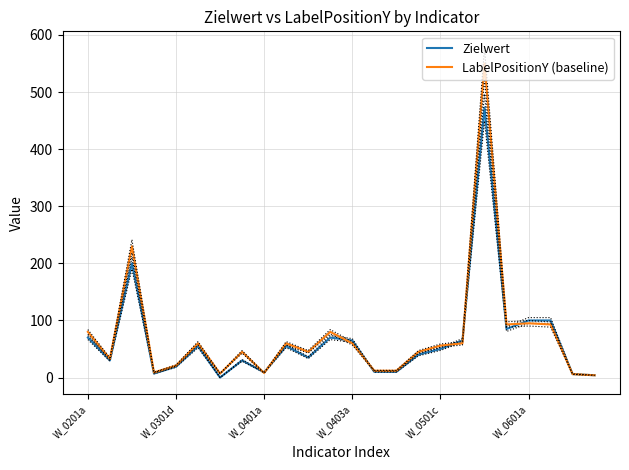

True or false: LabelPositionY (baseline) has a value of 25 at W_0201a.

False